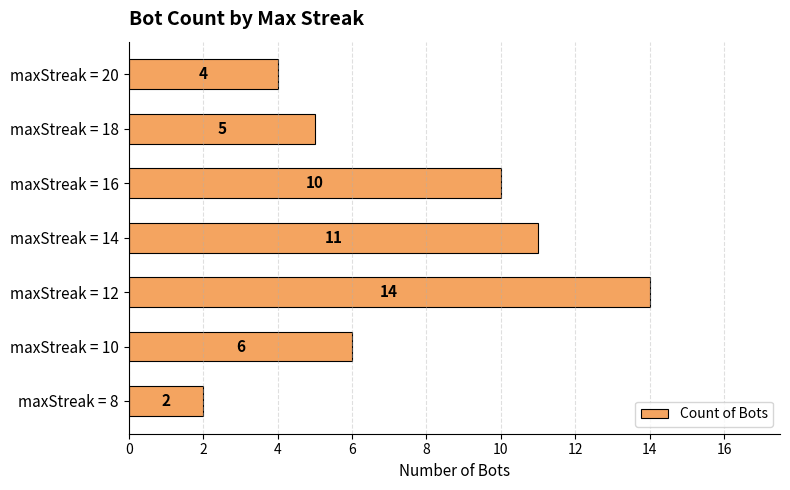

Rank the categories by value from highest to lowest.

maxStreak = 12, maxStreak = 14, maxStreak = 16, maxStreak = 10, maxStreak = 18, maxStreak = 20, maxStreak = 8